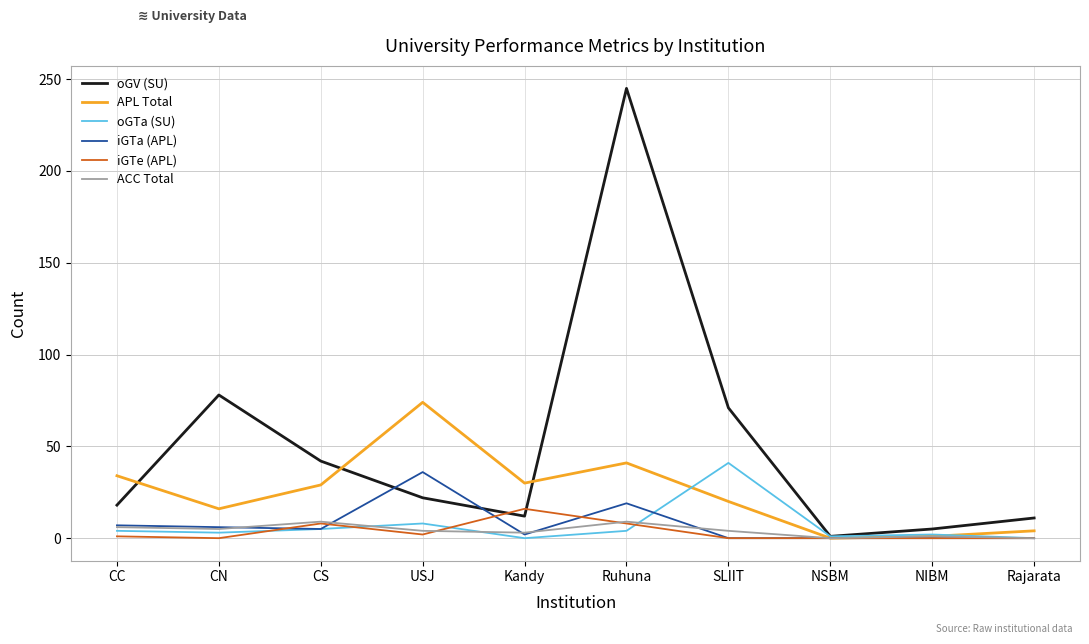

What is the difference between the oGV (SU) values at NIBM and USJ?

17